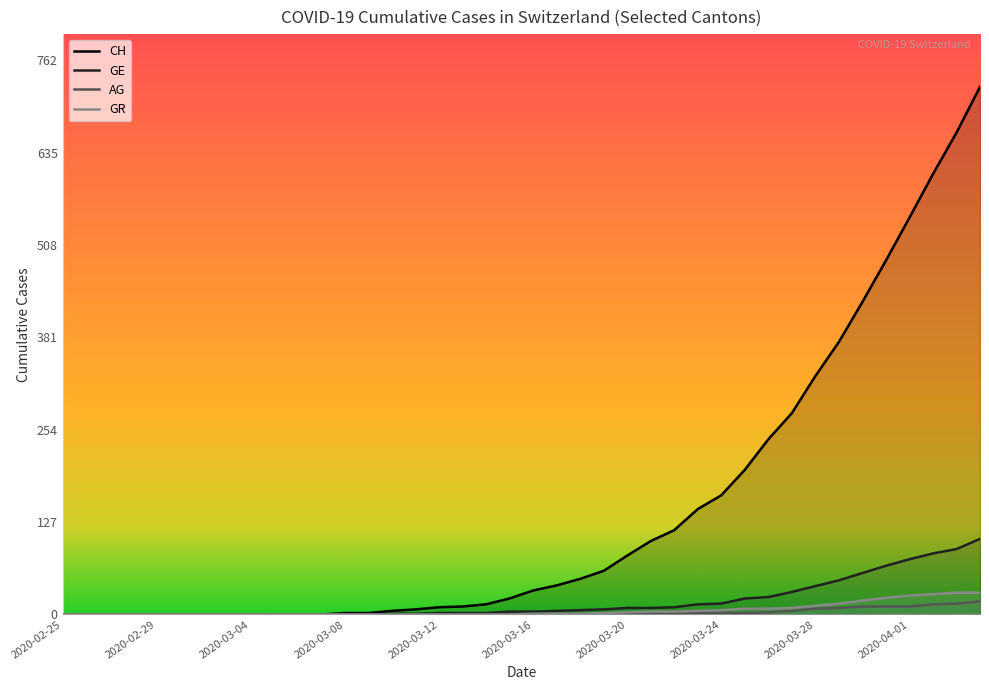

How many data points does each series have?

40